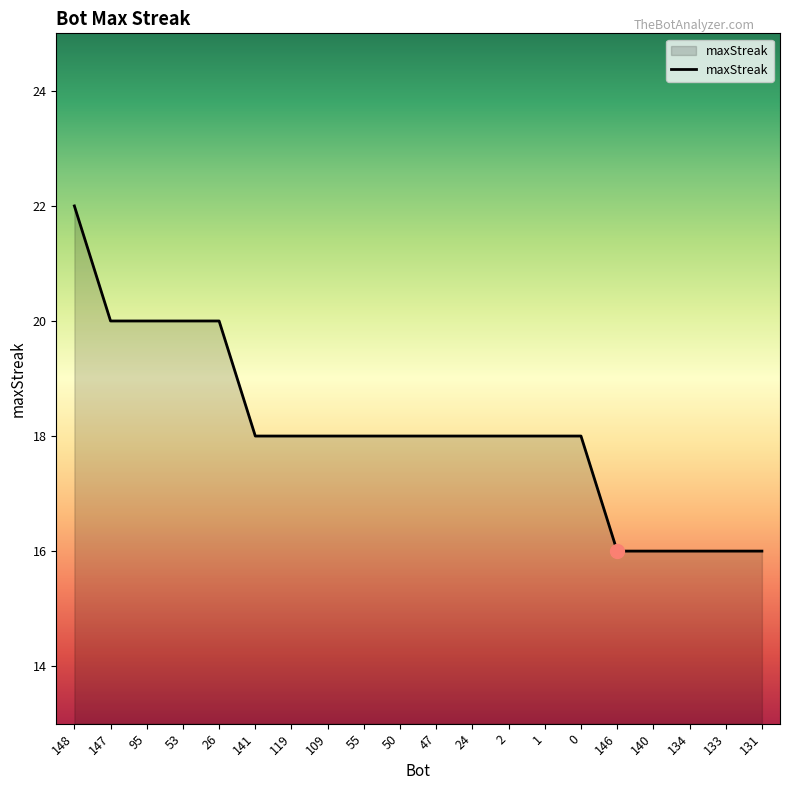

Reading left to right, list all the values displayed in this chart.

22	20	20	20	20	18	18	18	18	18	18	18	18	18	18	16	16	16	16	16